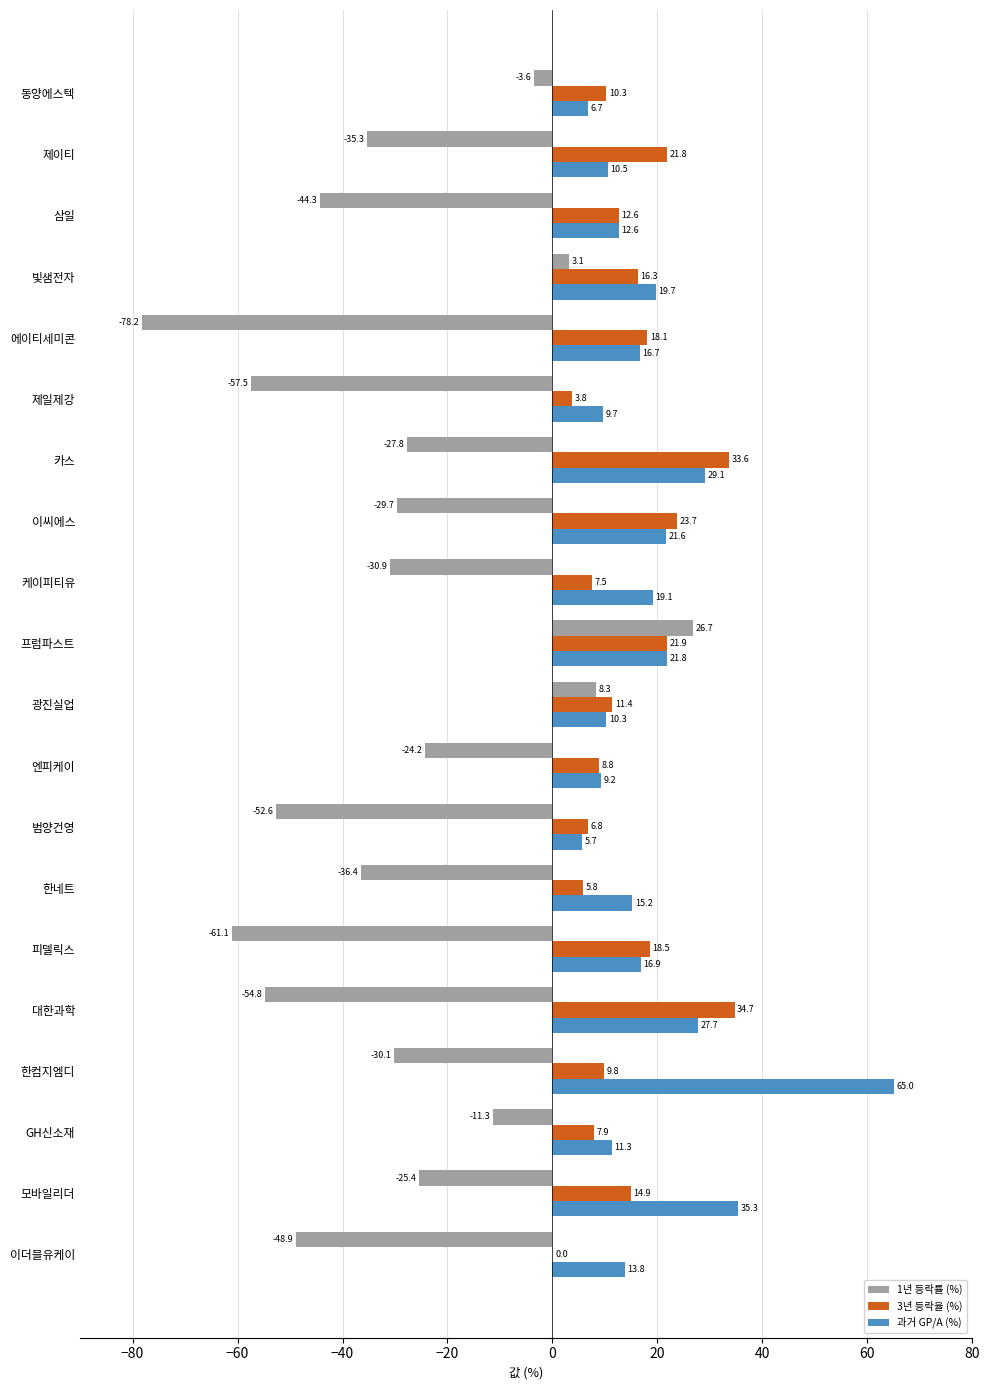

The 1년 등락률 (%) series shows -54.8 at 대한과학. True or false?

True